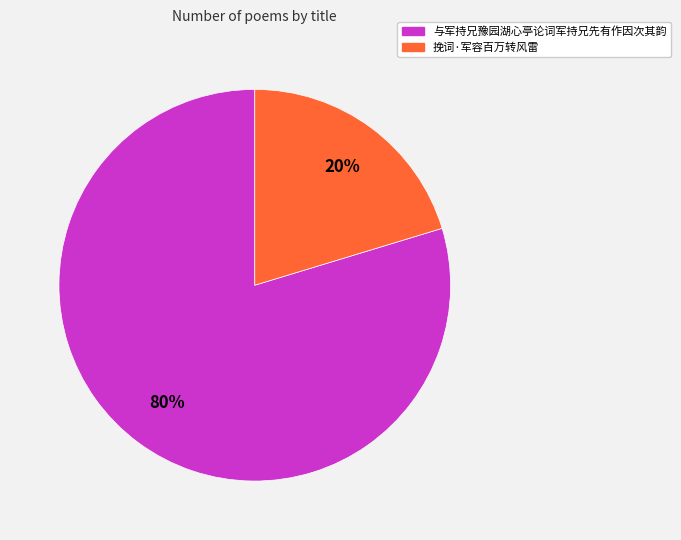

Rank the categories by value from highest to lowest.

与军持兄豫园湖心亭论词军持兄先有作因次其韵, 挽词·军容百万转风雷